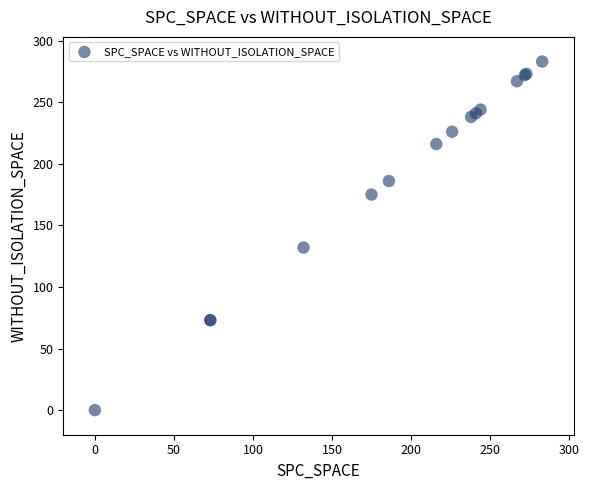

What Y value in the scatter plot is closest to 141?

132